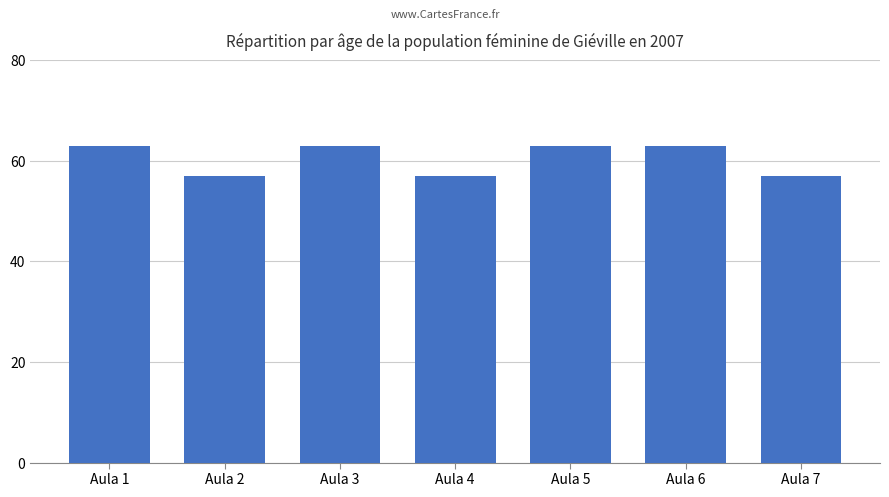

Reading left to right, extract all data points from this chart.

Aula 1=63	Aula 2=57	Aula 3=63	Aula 4=57	Aula 5=63	Aula 6=63	Aula 7=57